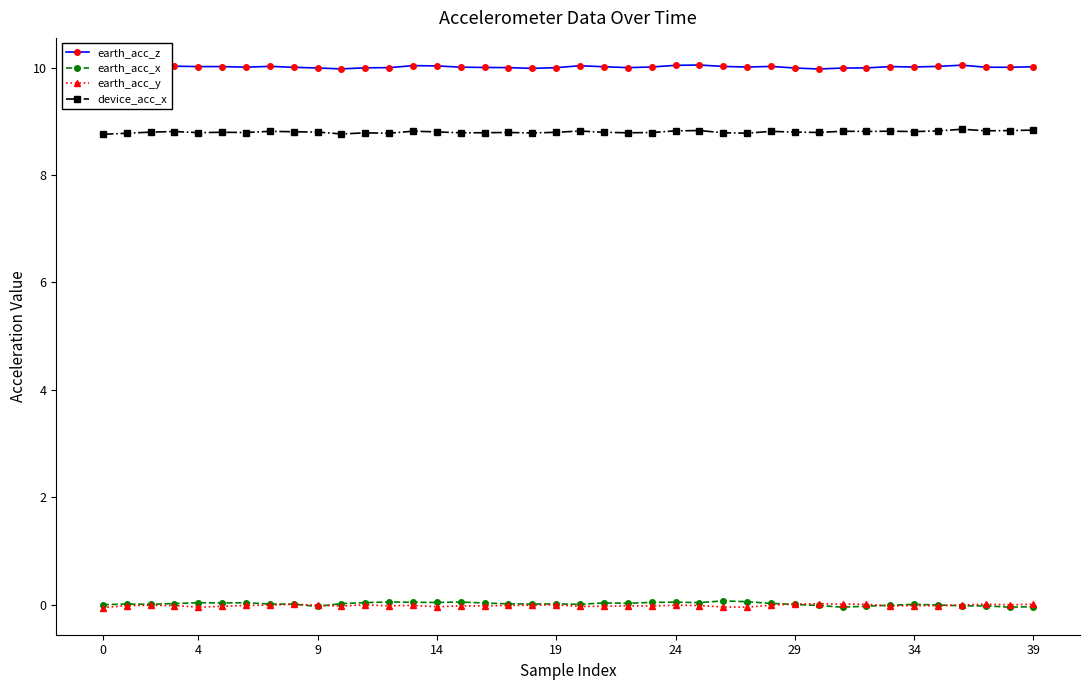

True or false: device_acc_x and earth_acc_z intersect in this chart.

False